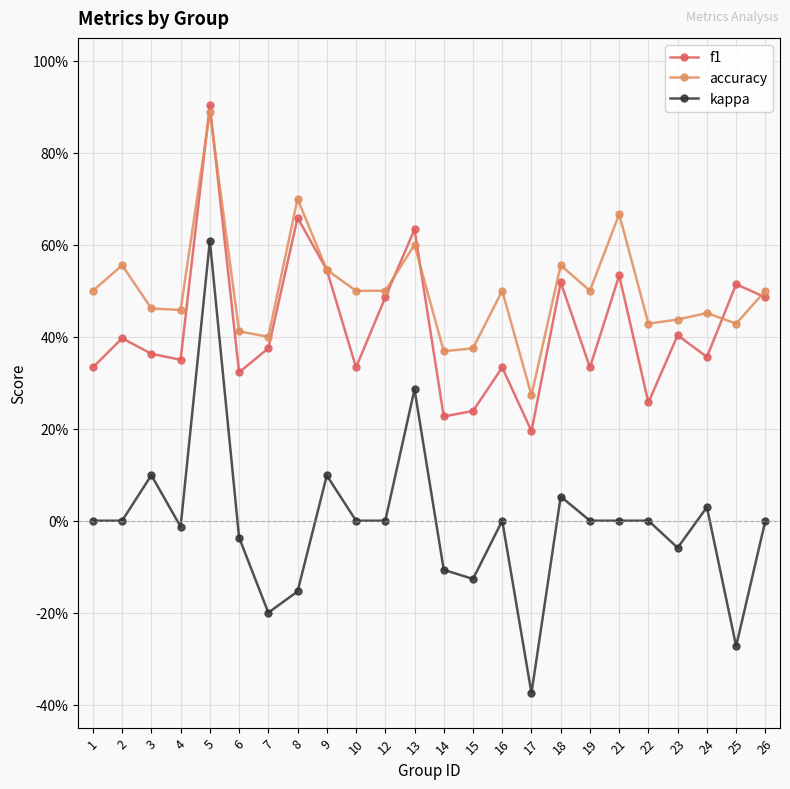

What is the difference between the highest and lowest values at 12?

0.5